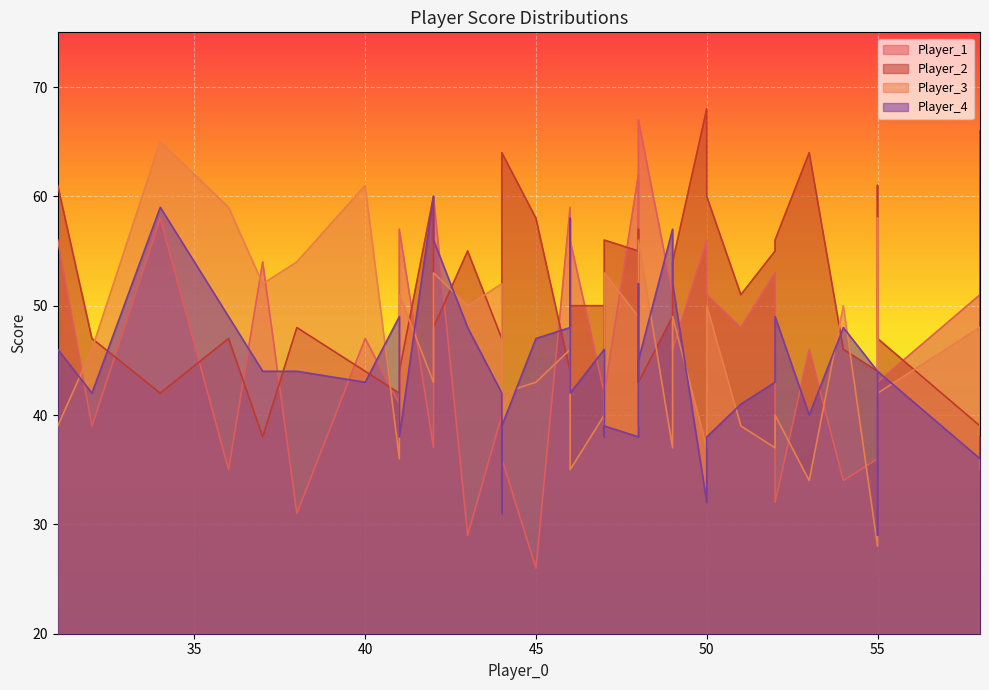

How many lines are shown in the chart?

4